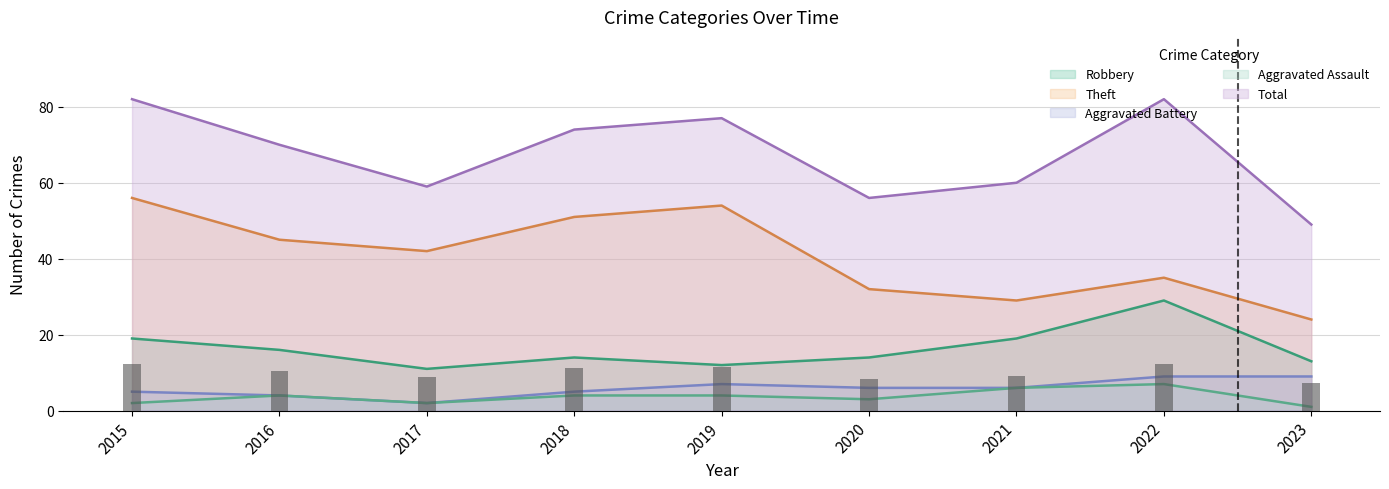

Rank the series at 2022 from lowest to highest value.

Aggravated Assault, Aggravated Battery, Robbery, Theft, Total